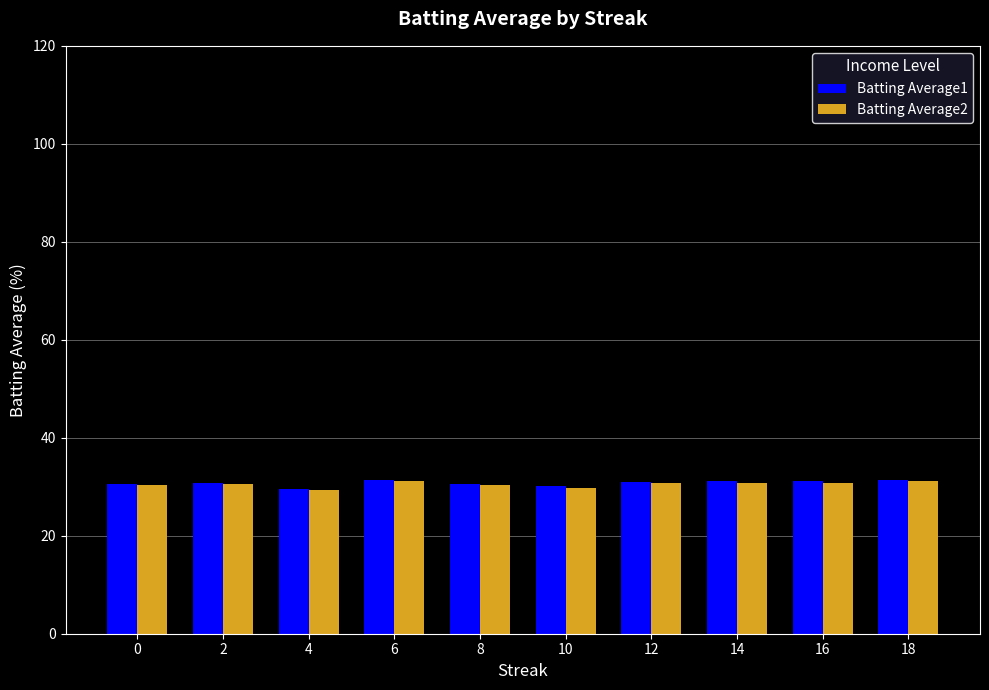

How many groups of bars are there?

10